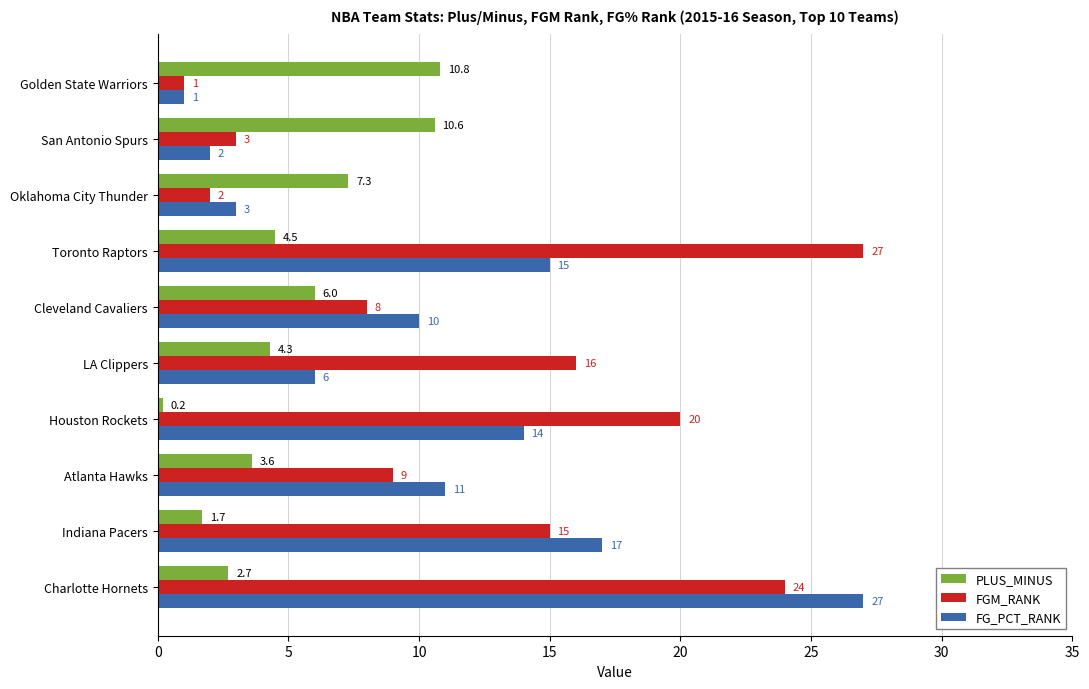

List the series in order of their overall mean, lowest first.

PLUS_MINUS, FG_PCT_RANK, FGM_RANK